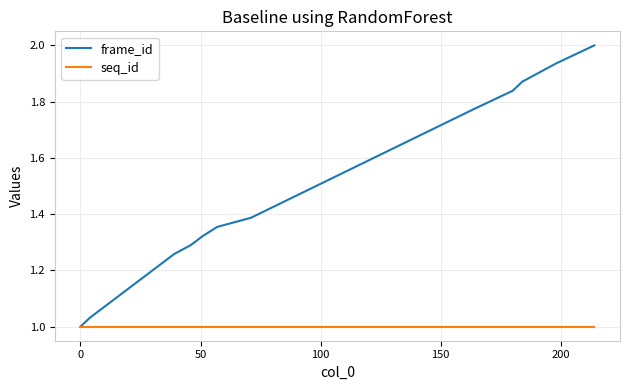

Which series has the widest spread of values?

frame_id